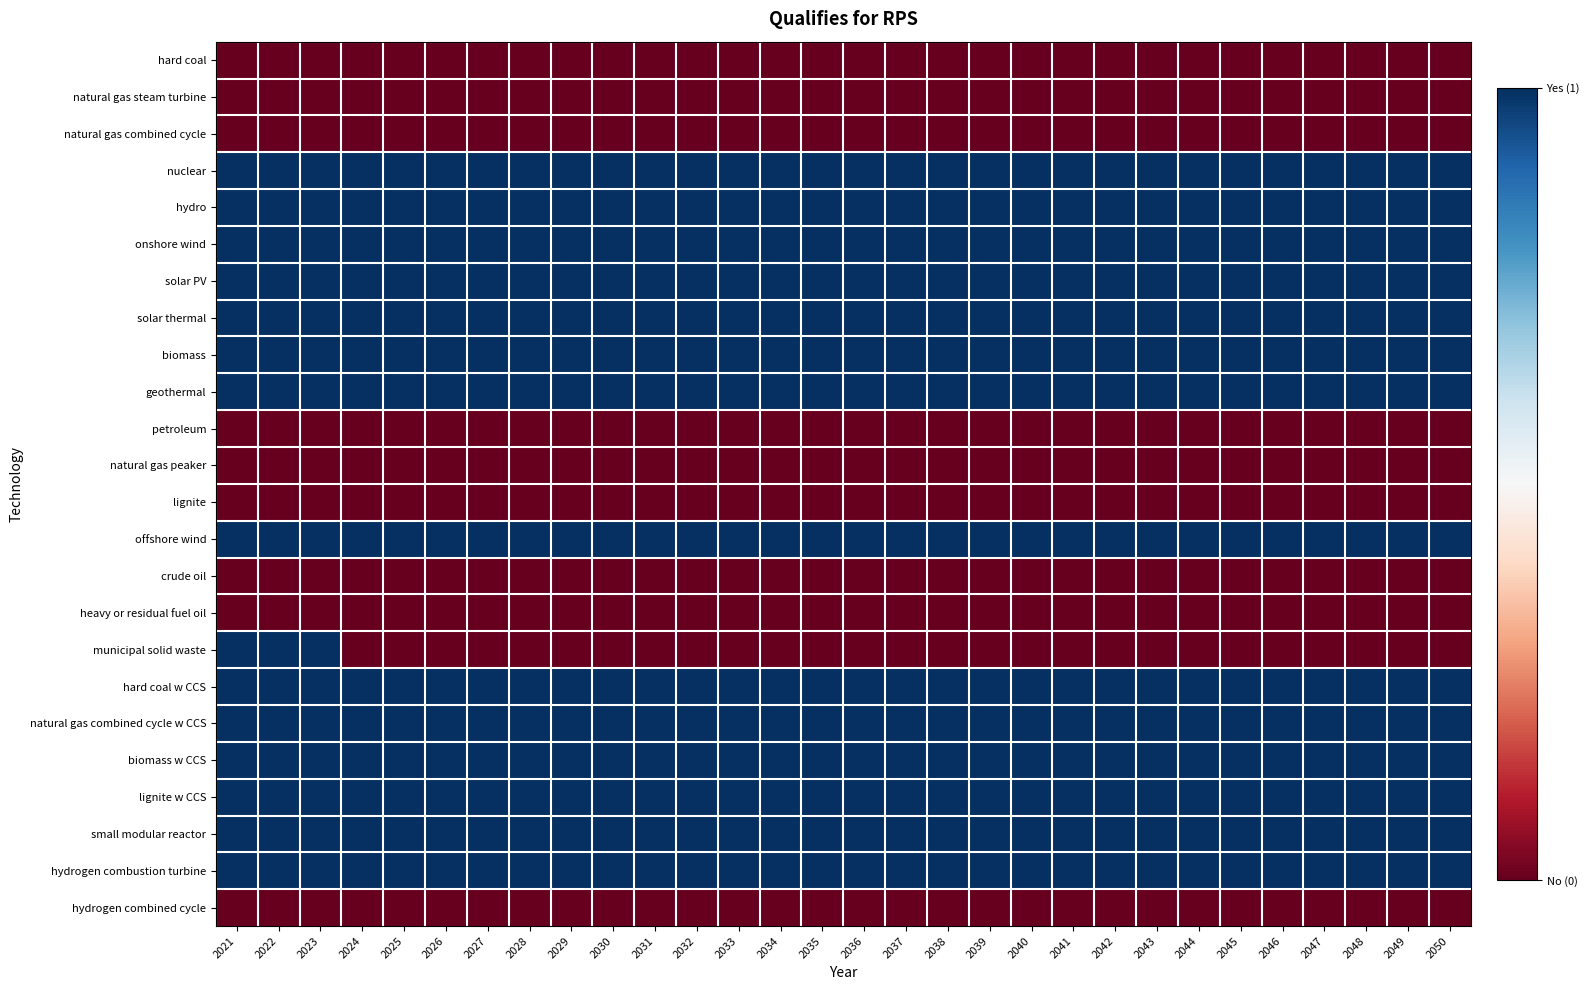

Reading left to right, extract all data points from this chart.

hard coal: 2021=0	2022=0	2023=0	2024=0	2025=0	2026=0	2027=0	2028=0	2029=0	2030=0	2031=0	2032=0	2033=0	2034=0	2035=0	2036=0	2037=0	2038=0	2039=0	2040=0	2041=0	2042=0	2043=0	2044=0	2045=0	2046=0	2047=0	2048=0	2049=0	2050=0
natural gas steam turbine: 2021=0	2022=0	2023=0	2024=0	2025=0	2026=0	2027=0	2028=0	2029=0	2030=0	2031=0	2032=0	2033=0	2034=0	2035=0	2036=0	2037=0	2038=0	2039=0	2040=0	2041=0	2042=0	2043=0	2044=0	2045=0	2046=0	2047=0	2048=0	2049=0	2050=0
natural gas combined cycle: 2021=0	2022=0	2023=0	2024=0	2025=0	2026=0	2027=0	2028=0	2029=0	2030=0	2031=0	2032=0	2033=0	2034=0	2035=0	2036=0	2037=0	2038=0	2039=0	2040=0	2041=0	2042=0	2043=0	2044=0	2045=0	2046=0	2047=0	2048=0	2049=0	2050=0
nuclear: 2021=1	2022=1	2023=1	2024=1	2025=1	2026=1	2027=1	2028=1	2029=1	2030=1	2031=1	2032=1	2033=1	2034=1	2035=1	2036=1	2037=1	2038=1	2039=1	2040=1	2041=1	2042=1	2043=1	2044=1	2045=1	2046=1	2047=1	2048=1	2049=1	2050=1
hydro: 2021=1	2022=1	2023=1	2024=1	2025=1	2026=1	2027=1	2028=1	2029=1	2030=1	2031=1	2032=1	2033=1	2034=1	2035=1	2036=1	2037=1	2038=1	2039=1	2040=1	2041=1	2042=1	2043=1	2044=1	2045=1	2046=1	2047=1	2048=1	2049=1	2050=1
onshore wind: 2021=1	2022=1	2023=1	2024=1	2025=1	2026=1	2027=1	2028=1	2029=1	2030=1	2031=1	2032=1	2033=1	2034=1	2035=1	2036=1	2037=1	2038=1	2039=1	2040=1	2041=1	2042=1	2043=1	2044=1	2045=1	2046=1	2047=1	2048=1	2049=1	2050=1
solar PV: 2021=1	2022=1	2023=1	2024=1	2025=1	2026=1	2027=1	2028=1	2029=1	2030=1	2031=1	2032=1	2033=1	2034=1	2035=1	2036=1	2037=1	2038=1	2039=1	2040=1	2041=1	2042=1	2043=1	2044=1	2045=1	2046=1	2047=1	2048=1	2049=1	2050=1
solar thermal: 2021=1	2022=1	2023=1	2024=1	2025=1	2026=1	2027=1	2028=1	2029=1	2030=1	2031=1	2032=1	2033=1	2034=1	2035=1	2036=1	2037=1	2038=1	2039=1	2040=1	2041=1	2042=1	2043=1	2044=1	2045=1	2046=1	2047=1	2048=1	2049=1	2050=1
biomass: 2021=1	2022=1	2023=1	2024=1	2025=1	2026=1	2027=1	2028=1	2029=1	2030=1	2031=1	2032=1	2033=1	2034=1	2035=1	2036=1	2037=1	2038=1	2039=1	2040=1	2041=1	2042=1	2043=1	2044=1	2045=1	2046=1	2047=1	2048=1	2049=1	2050=1
geothermal: 2021=1	2022=1	2023=1	2024=1	2025=1	2026=1	2027=1	2028=1	2029=1	2030=1	2031=1	2032=1	2033=1	2034=1	2035=1	2036=1	2037=1	2038=1	2039=1	2040=1	2041=1	2042=1	2043=1	2044=1	2045=1	2046=1	2047=1	2048=1	2049=1	2050=1
petroleum: 2021=0	2022=0	2023=0	2024=0	2025=0	2026=0	2027=0	2028=0	2029=0	2030=0	2031=0	2032=0	2033=0	2034=0	2035=0	2036=0	2037=0	2038=0	2039=0	2040=0	2041=0	2042=0	2043=0	2044=0	2045=0	2046=0	2047=0	2048=0	2049=0	2050=0
natural gas peaker: 2021=0	2022=0	2023=0	2024=0	2025=0	2026=0	2027=0	2028=0	2029=0	2030=0	2031=0	2032=0	2033=0	2034=0	2035=0	2036=0	2037=0	2038=0	2039=0	2040=0	2041=0	2042=0	2043=0	2044=0	2045=0	2046=0	2047=0	2048=0	2049=0	2050=0
lignite: 2021=0	2022=0	2023=0	2024=0	2025=0	2026=0	2027=0	2028=0	2029=0	2030=0	2031=0	2032=0	2033=0	2034=0	2035=0	2036=0	2037=0	2038=0	2039=0	2040=0	2041=0	2042=0	2043=0	2044=0	2045=0	2046=0	2047=0	2048=0	2049=0	2050=0
offshore wind: 2021=1	2022=1	2023=1	2024=1	2025=1	2026=1	2027=1	2028=1	2029=1	2030=1	2031=1	2032=1	2033=1	2034=1	2035=1	2036=1	2037=1	2038=1	2039=1	2040=1	2041=1	2042=1	2043=1	2044=1	2045=1	2046=1	2047=1	2048=1	2049=1	2050=1
crude oil: 2021=0	2022=0	2023=0	2024=0	2025=0	2026=0	2027=0	2028=0	2029=0	2030=0	2031=0	2032=0	2033=0	2034=0	2035=0	2036=0	2037=0	2038=0	2039=0	2040=0	2041=0	2042=0	2043=0	2044=0	2045=0	2046=0	2047=0	2048=0	2049=0	2050=0
heavy or residual fuel oil: 2021=0	2022=0	2023=0	2024=0	2025=0	2026=0	2027=0	2028=0	2029=0	2030=0	2031=0	2032=0	2033=0	2034=0	2035=0	2036=0	2037=0	2038=0	2039=0	2040=0	2041=0	2042=0	2043=0	2044=0	2045=0	2046=0	2047=0	2048=0	2049=0	2050=0
municipal solid waste: 2021=1	2022=1	2023=1	2024=0	2025=0	2026=0	2027=0	2028=0	2029=0	2030=0	2031=0	2032=0	2033=0	2034=0	2035=0	2036=0	2037=0	2038=0	2039=0	2040=0	2041=0	2042=0	2043=0	2044=0	2045=0	2046=0	2047=0	2048=0	2049=0	2050=0
hard coal w CCS: 2021=1	2022=1	2023=1	2024=1	2025=1	2026=1	2027=1	2028=1	2029=1	2030=1	2031=1	2032=1	2033=1	2034=1	2035=1	2036=1	2037=1	2038=1	2039=1	2040=1	2041=1	2042=1	2043=1	2044=1	2045=1	2046=1	2047=1	2048=1	2049=1	2050=1
natural gas combined cycle w CCS: 2021=1	2022=1	2023=1	2024=1	2025=1	2026=1	2027=1	2028=1	2029=1	2030=1	2031=1	2032=1	2033=1	2034=1	2035=1	2036=1	2037=1	2038=1	2039=1	2040=1	2041=1	2042=1	2043=1	2044=1	2045=1	2046=1	2047=1	2048=1	2049=1	2050=1
biomass w CCS: 2021=1	2022=1	2023=1	2024=1	2025=1	2026=1	2027=1	2028=1	2029=1	2030=1	2031=1	2032=1	2033=1	2034=1	2035=1	2036=1	2037=1	2038=1	2039=1	2040=1	2041=1	2042=1	2043=1	2044=1	2045=1	2046=1	2047=1	2048=1	2049=1	2050=1
lignite w CCS: 2021=1	2022=1	2023=1	2024=1	2025=1	2026=1	2027=1	2028=1	2029=1	2030=1	2031=1	2032=1	2033=1	2034=1	2035=1	2036=1	2037=1	2038=1	2039=1	2040=1	2041=1	2042=1	2043=1	2044=1	2045=1	2046=1	2047=1	2048=1	2049=1	2050=1
small modular reactor: 2021=1	2022=1	2023=1	2024=1	2025=1	2026=1	2027=1	2028=1	2029=1	2030=1	2031=1	2032=1	2033=1	2034=1	2035=1	2036=1	2037=1	2038=1	2039=1	2040=1	2041=1	2042=1	2043=1	2044=1	2045=1	2046=1	2047=1	2048=1	2049=1	2050=1
hydrogen combustion turbine: 2021=1	2022=1	2023=1	2024=1	2025=1	2026=1	2027=1	2028=1	2029=1	2030=1	2031=1	2032=1	2033=1	2034=1	2035=1	2036=1	2037=1	2038=1	2039=1	2040=1	2041=1	2042=1	2043=1	2044=1	2045=1	2046=1	2047=1	2048=1	2049=1	2050=1
hydrogen combined cycle: 2021=0	2022=0	2023=0	2024=0	2025=0	2026=0	2027=0	2028=0	2029=0	2030=0	2031=0	2032=0	2033=0	2034=0	2035=0	2036=0	2037=0	2038=0	2039=0	2040=0	2041=0	2042=0	2043=0	2044=0	2045=0	2046=0	2047=0	2048=0	2049=0	2050=0